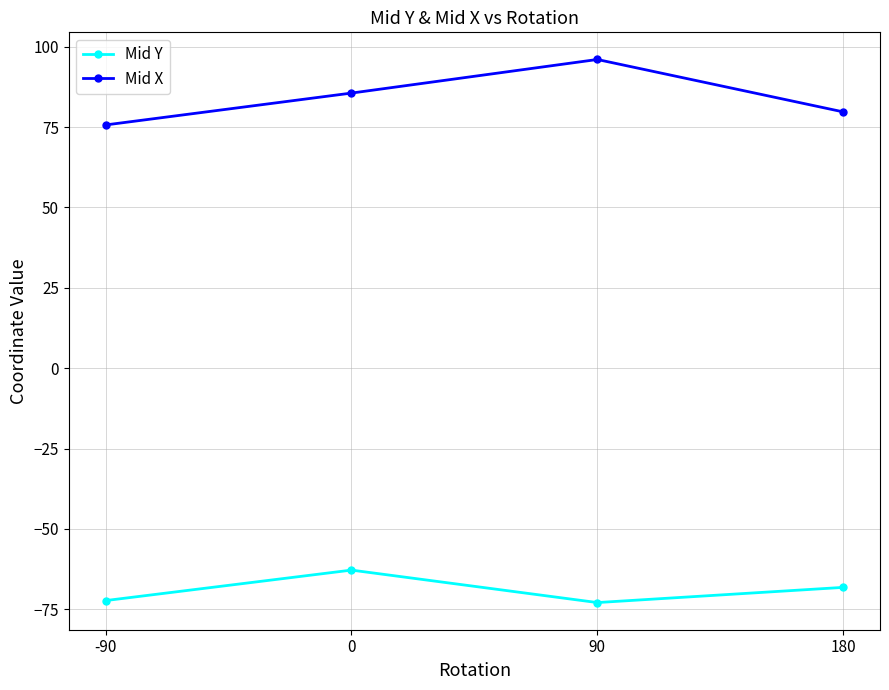

What is the value of the Mid X point at the 1st from the left?

75.7